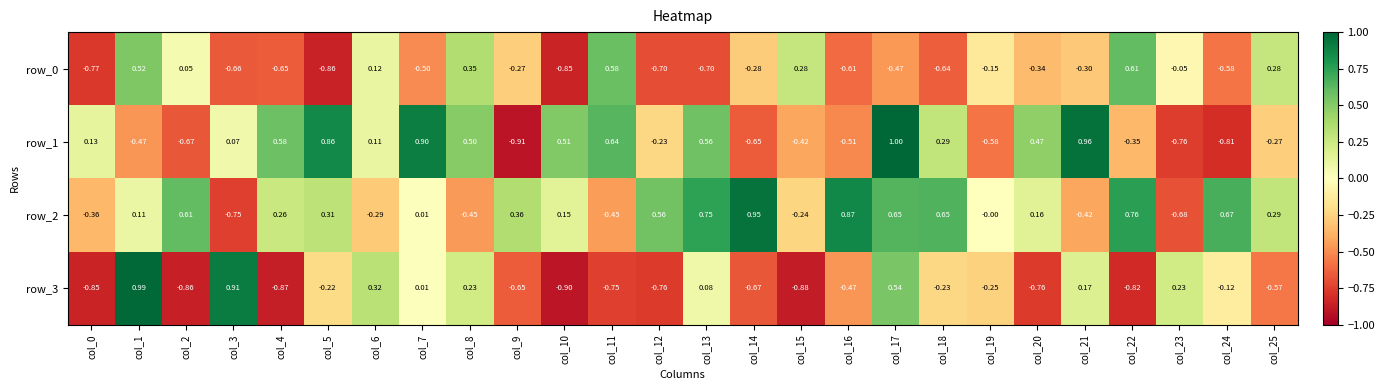

Is the value of row_2 at col_14 greater than the value of row_1 at col_6?

Yes